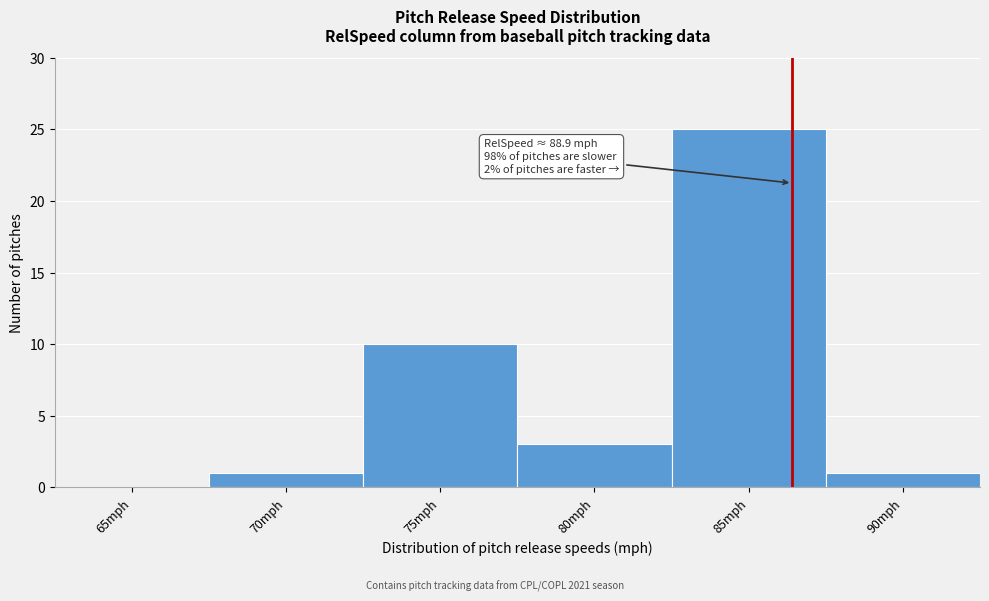

Reading right to left, list all the values displayed in this chart.

90mph=1	85mph=25	80mph=3	75mph=10	70mph=1	65mph=0